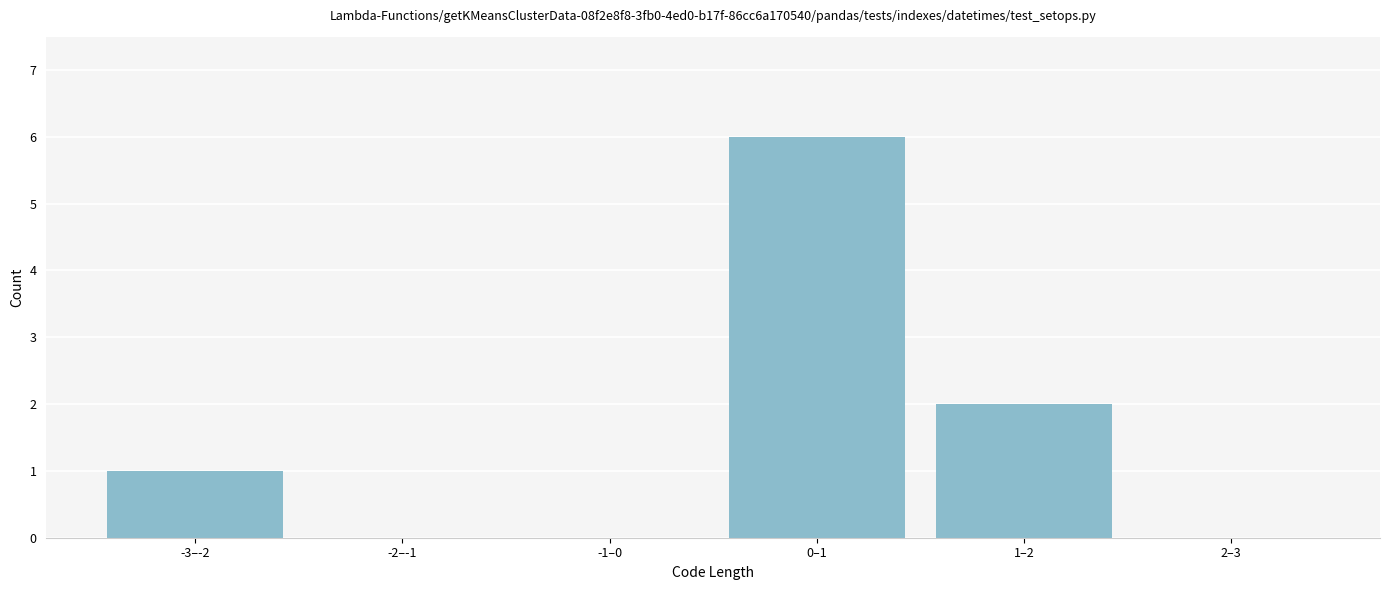

Reading left to right, what are all the values shown in this chart?

-3–-2=1	-2–-1=0	-1–0=0	0–1=6	1–2=2	2–3=0